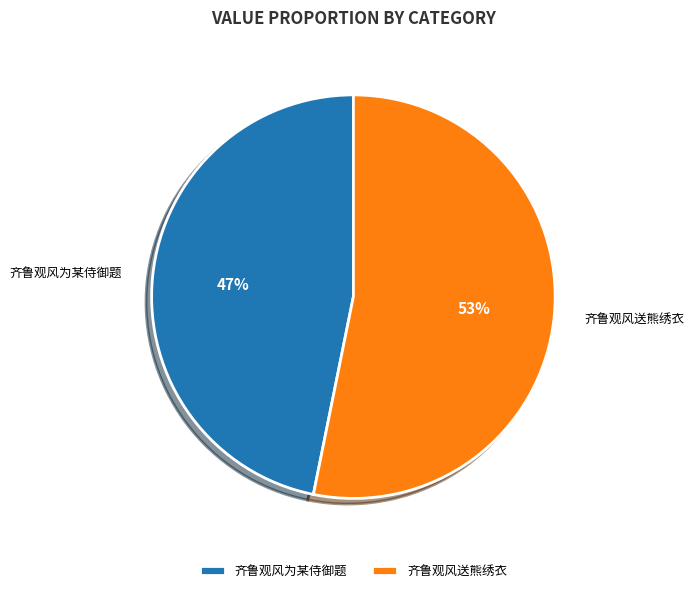

What percentage is the 齐鲁观风送熊绣衣 slice, to the nearest percent?

53%